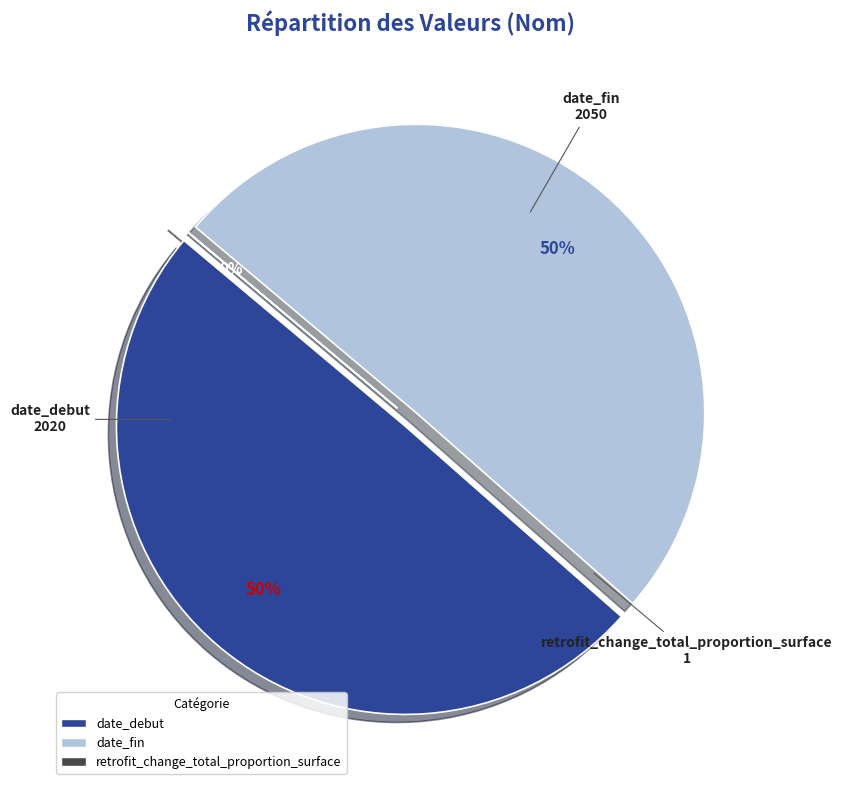

Combined, do date_debut and date_fin account for over 50%?

Yes